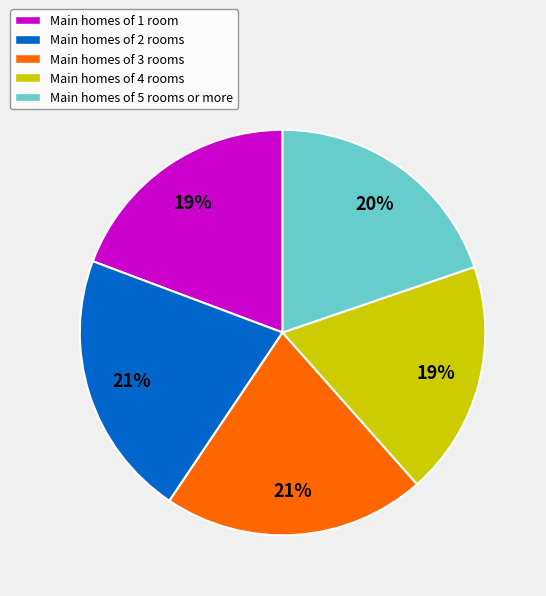

The Main homes of 3 rooms slice represents 21% of the pie. True or false?

True